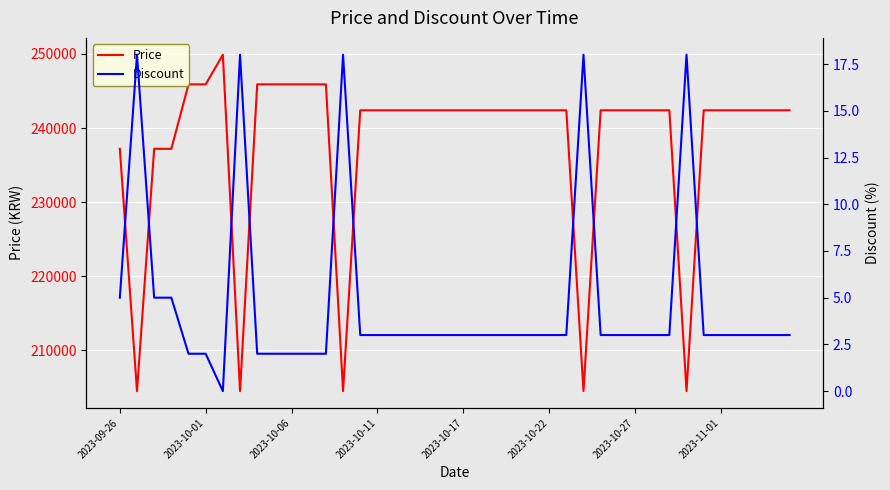

True or false: Price and Discount intersect in this chart.

False